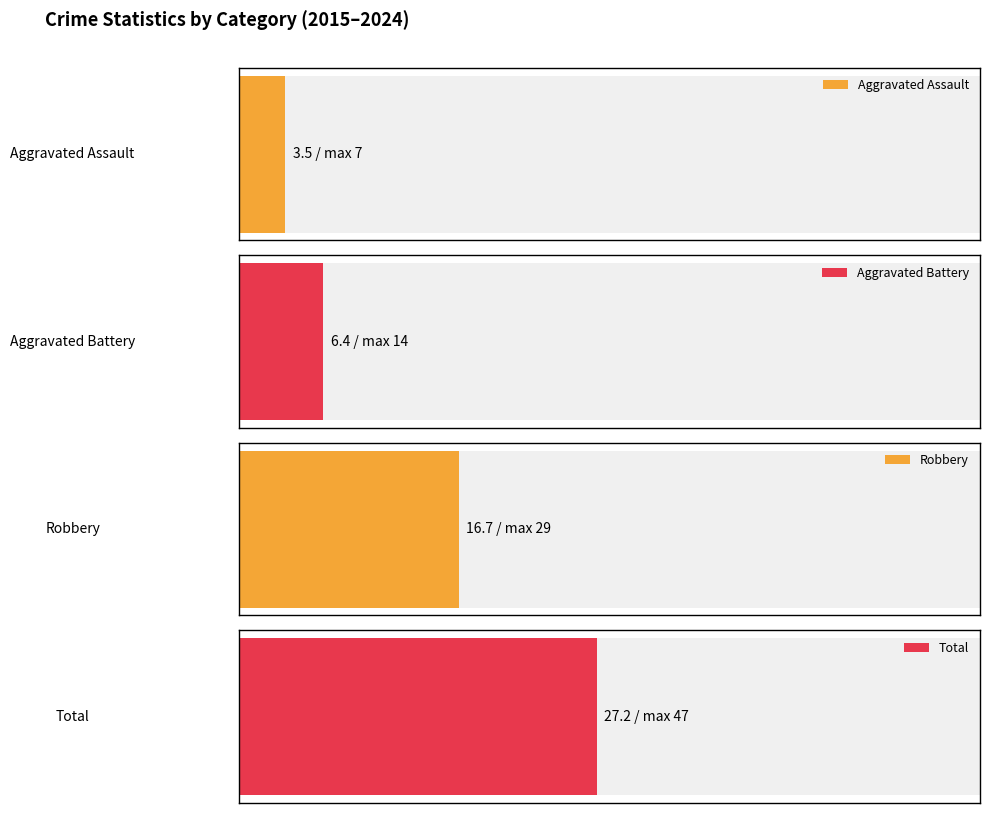

At 2017, list the series in order from smallest to largest.

Aggravated Assault, Aggravated Battery, Robbery, Total